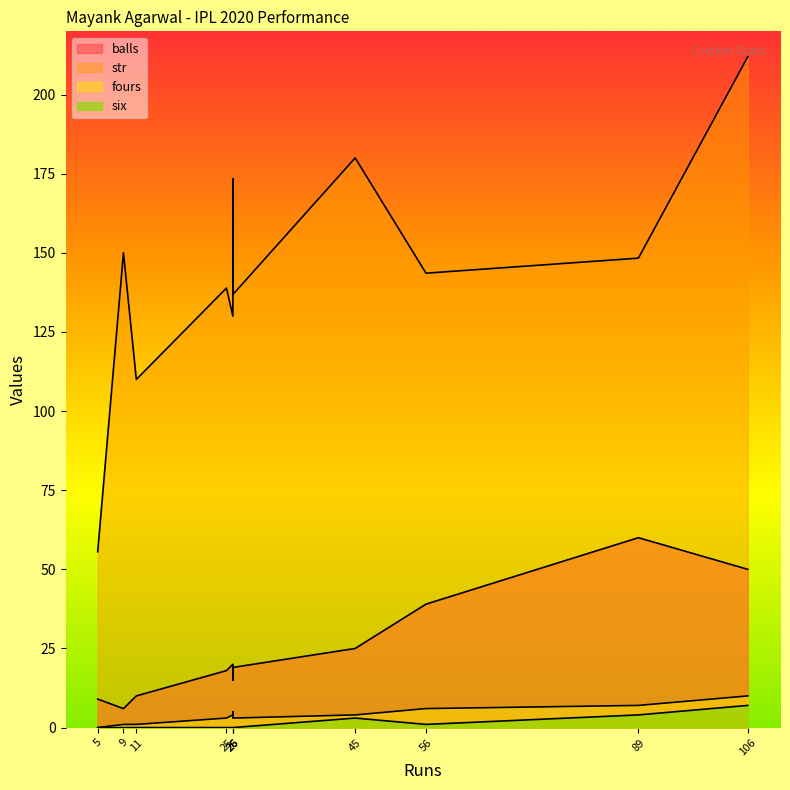

What are all the series names shown in the legend?

balls, str, fours, six